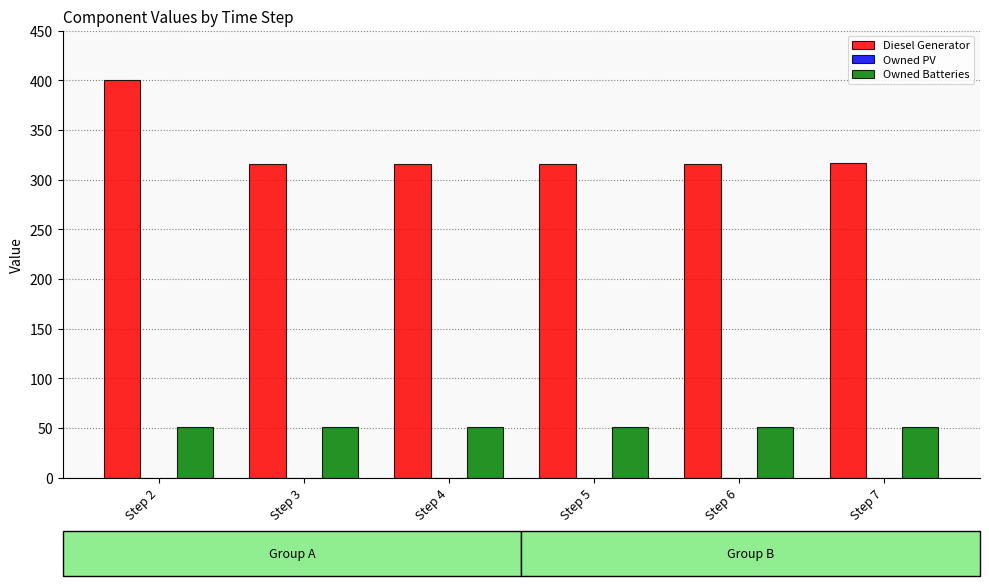

Which series has the widest spread of values?

Diesel Generator